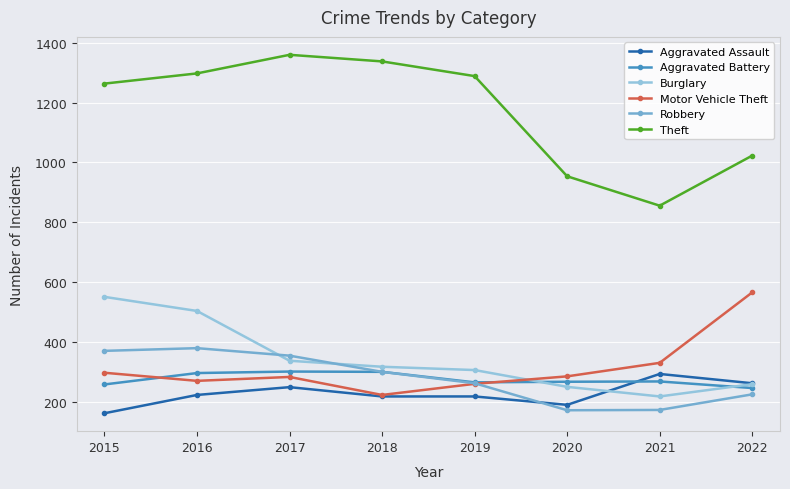

What is the difference between the maximum and minimum values in the Aggravated Battery series?

55